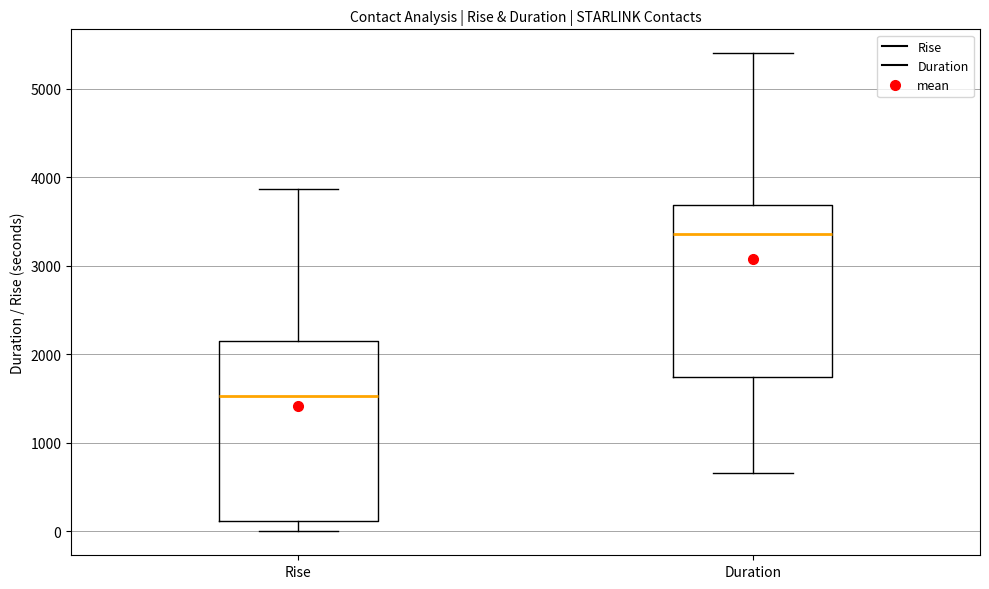

Which box's median line is the highest?

Duration